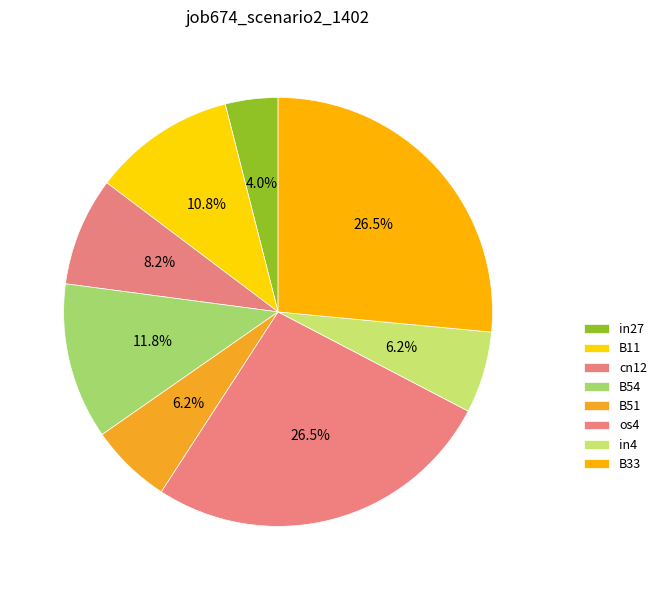

How many segments does this pie chart have?

8